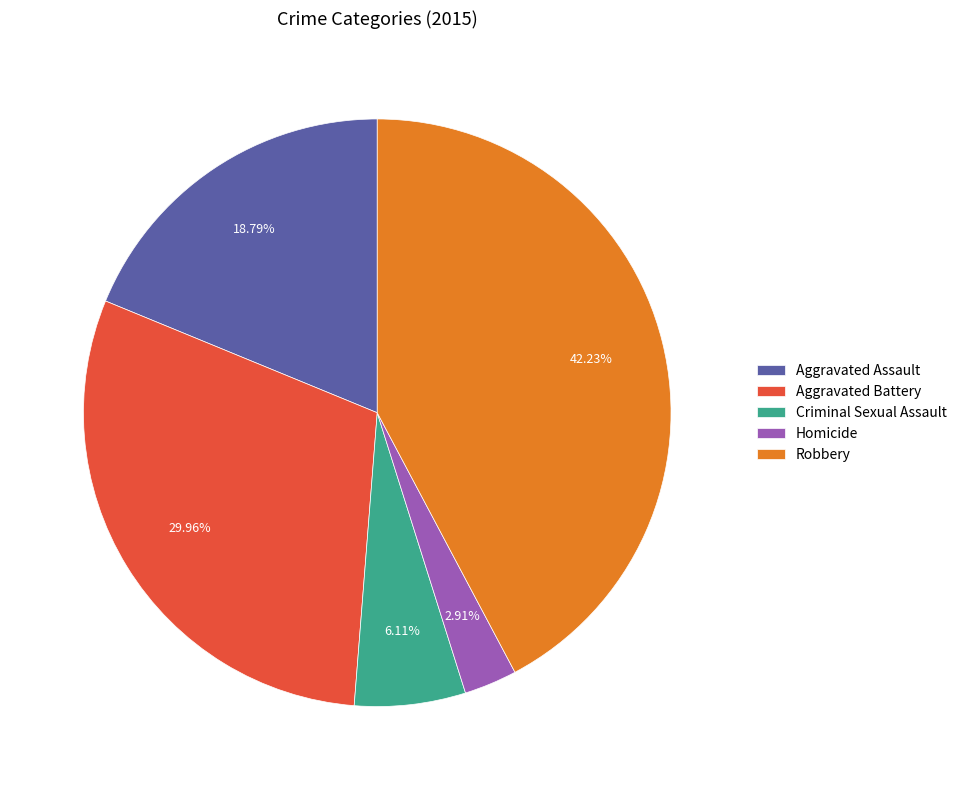

How many segments does this pie chart have?

5